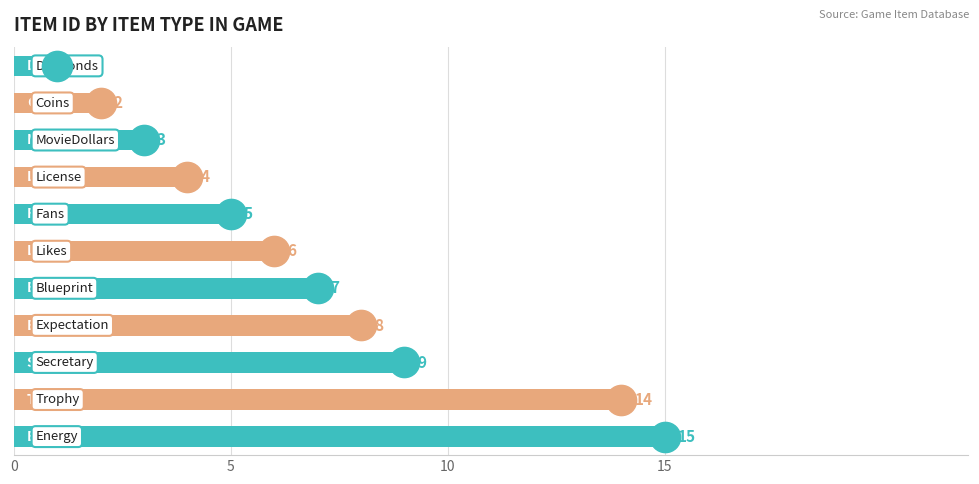

What is the value of the 4th bar from the top?

4